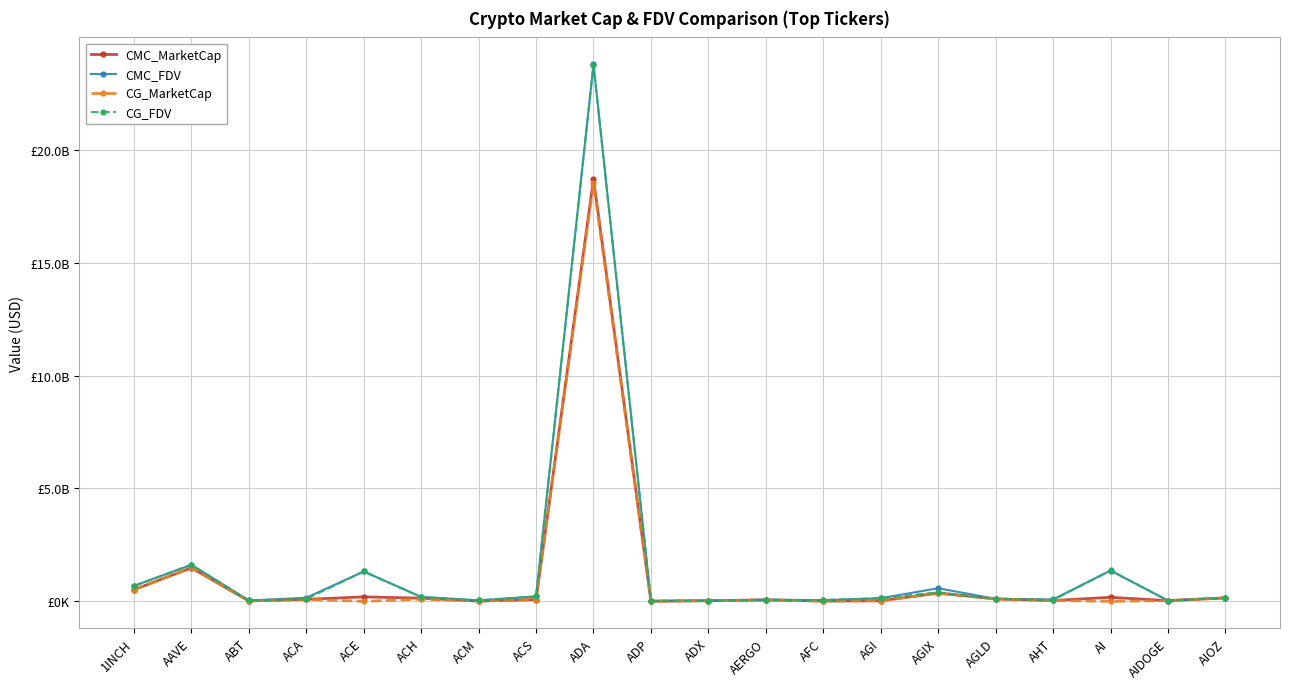

Rank the series at AIDOGE from highest to lowest value.

CMC_FDV, CG_MarketCap, CG_FDV, CMC_MarketCap